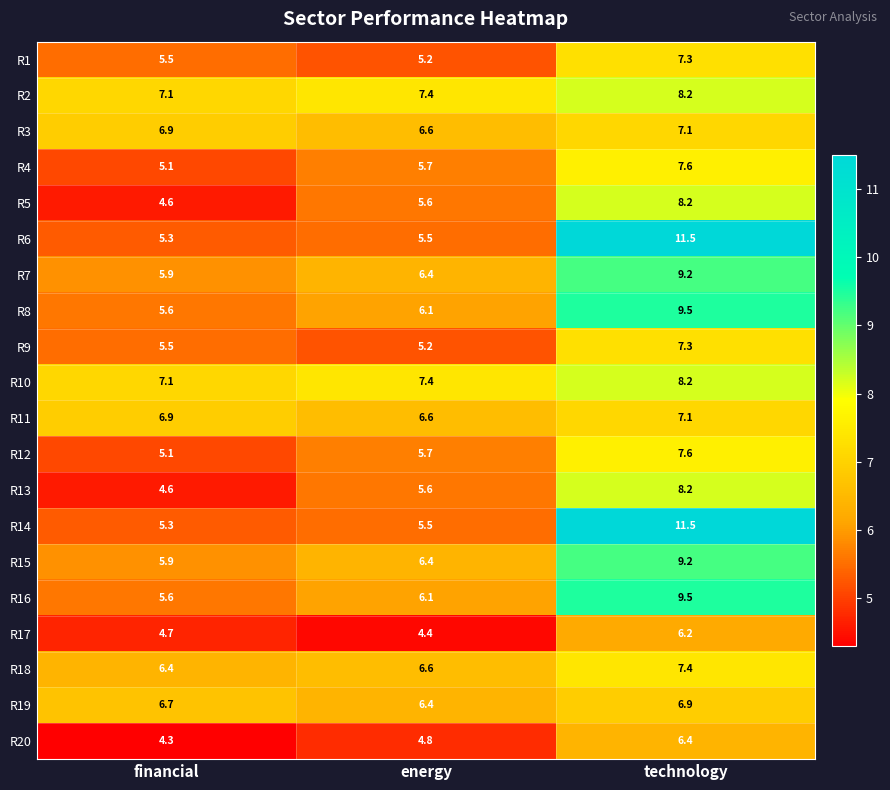

What is the greatest value displayed?

11.5